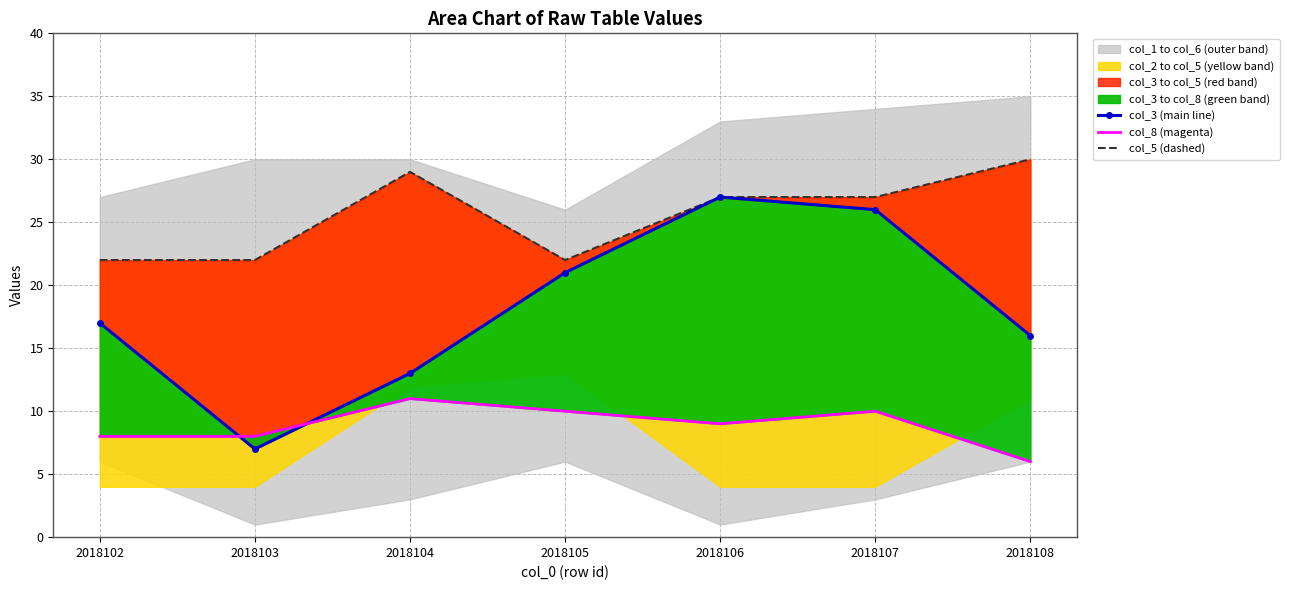

True or false: col_5 (dashed) and col_3 (main line) cross at least once.

False